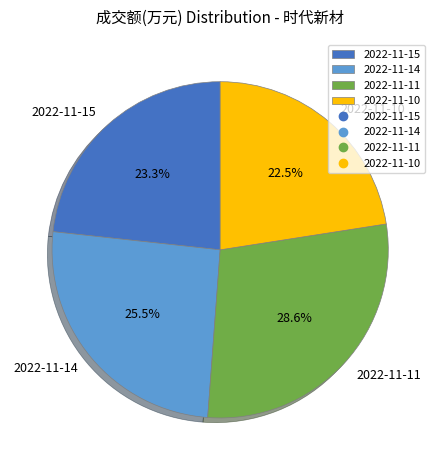

How many slices are in this pie chart?

4